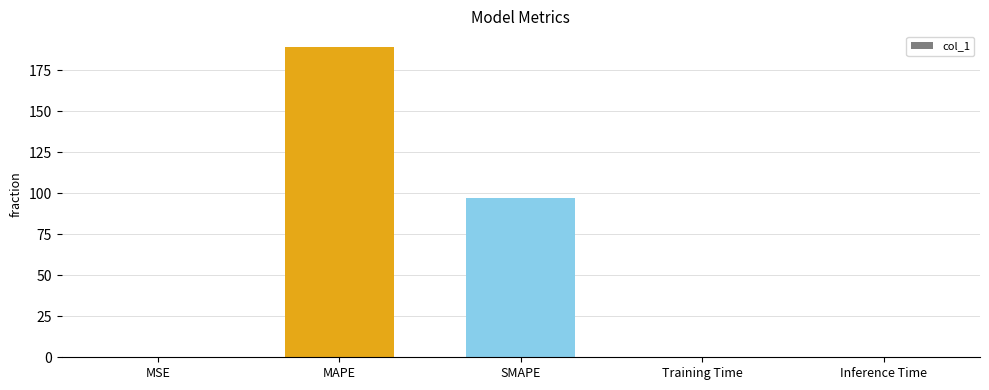

The value at SMAPE is 67.3. True or false?

False